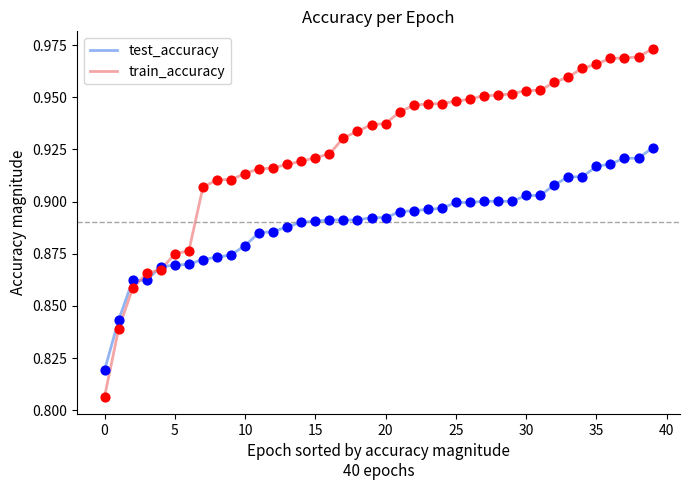

At how many categories does at least one series exceed 0?

40